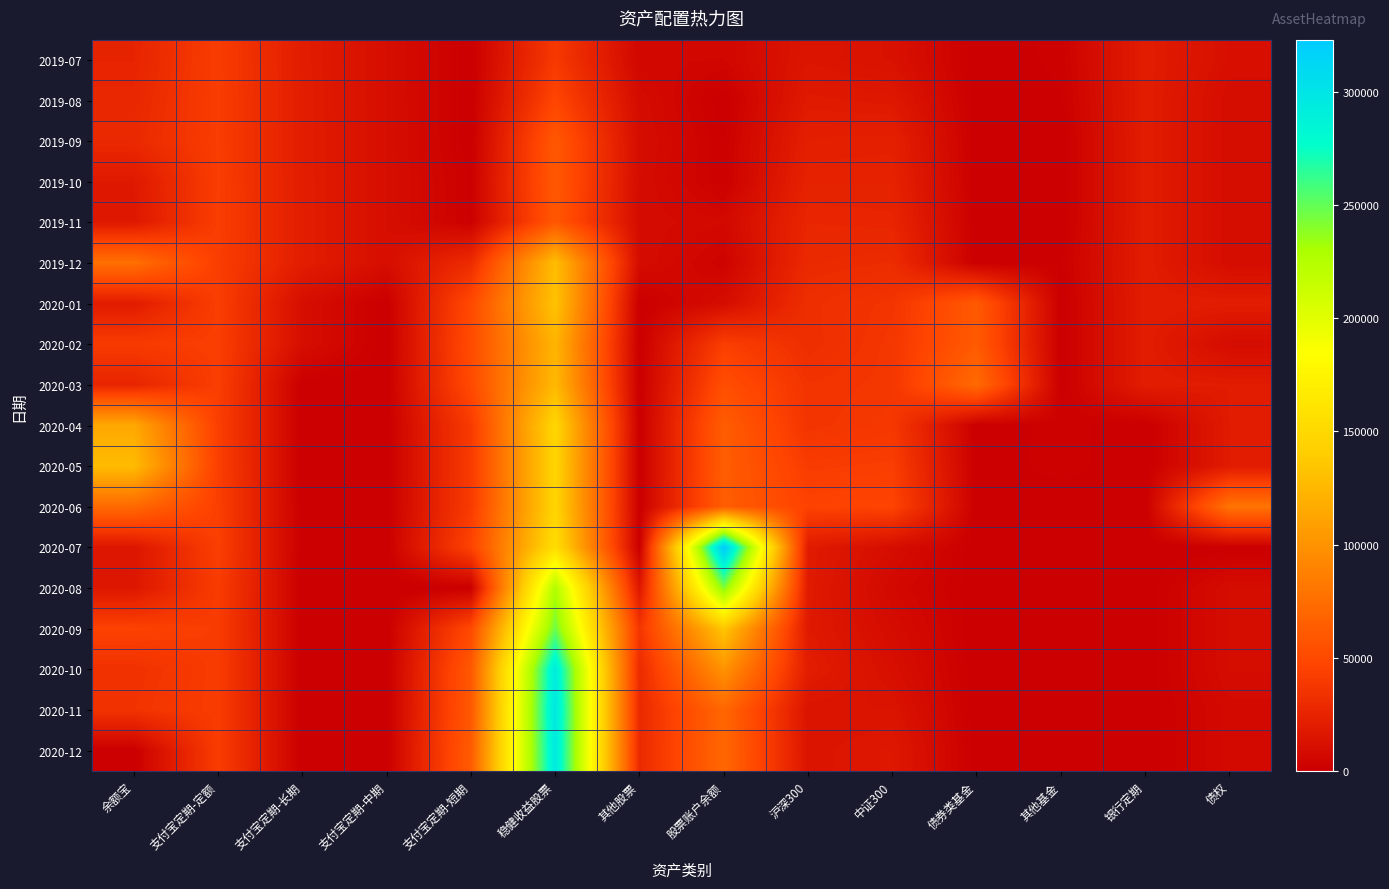

The 2020-02 series shows 51331.8 at 支付宝定期-短期. True or false?

True